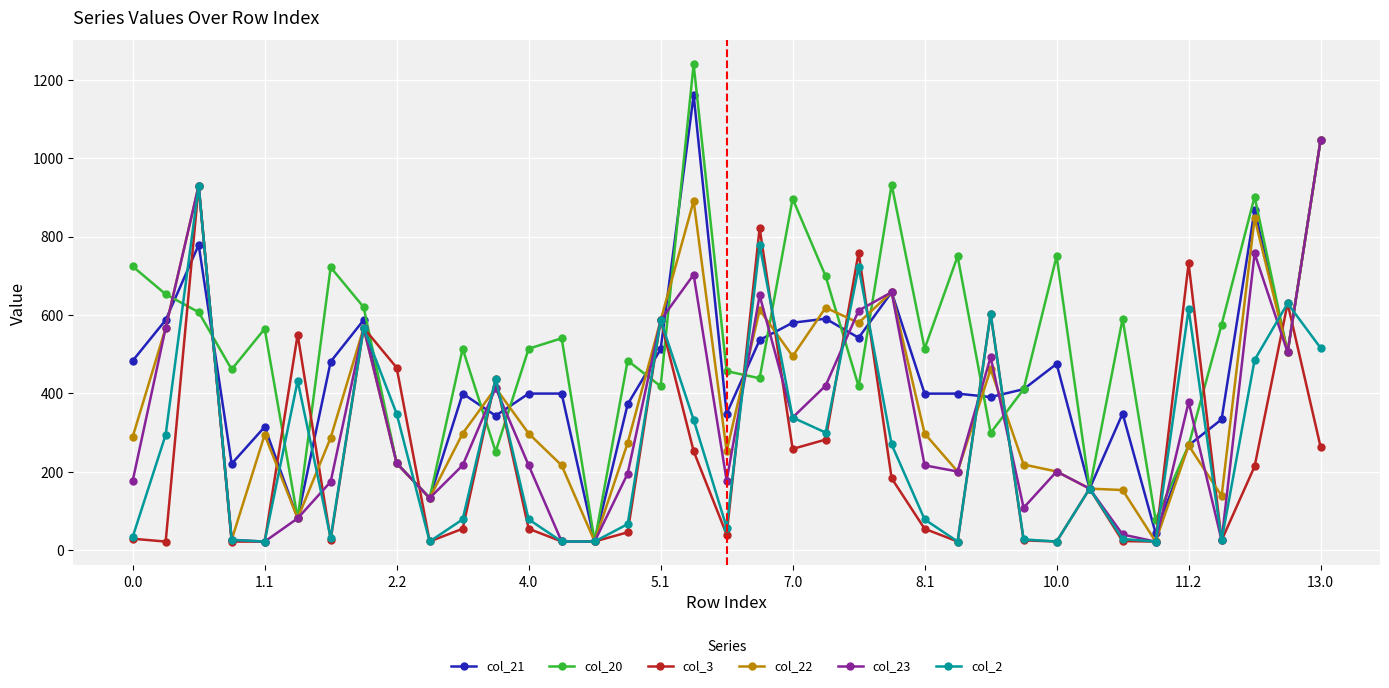

Which series has the largest range (max minus min)?

col_20